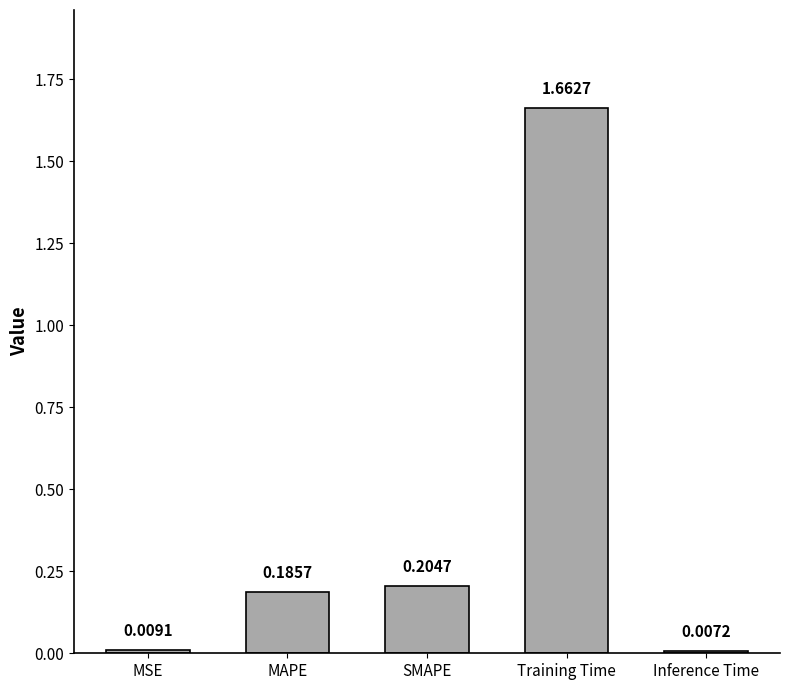

Where is the data nearest to the value 0?

Inference Time